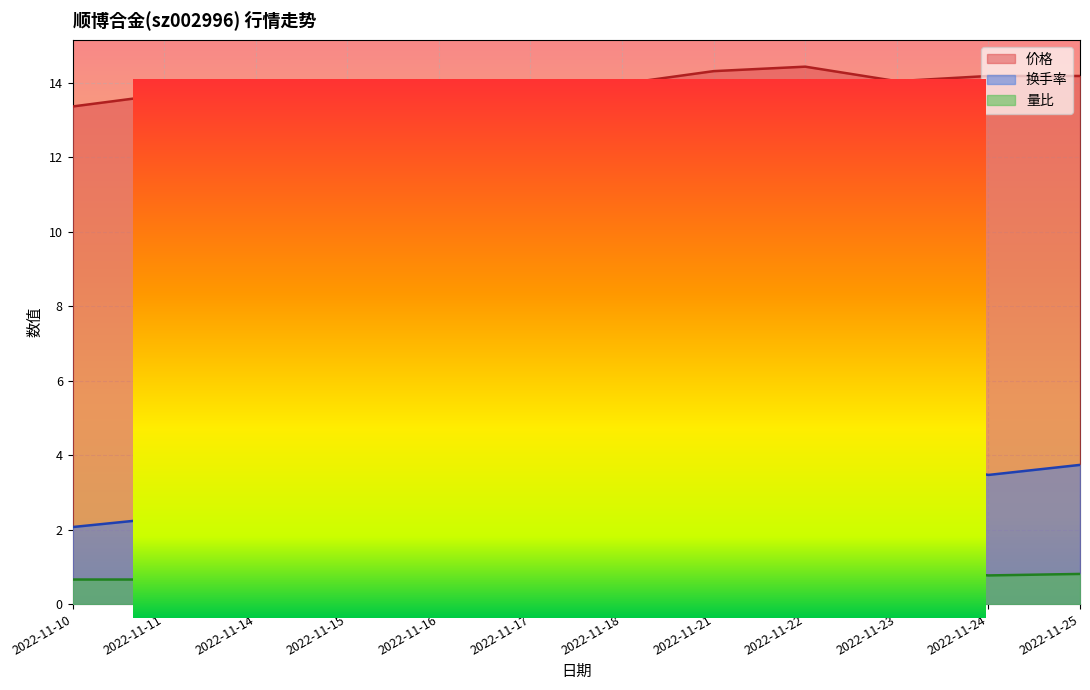

What is the sum of all 量比 values?

10.5